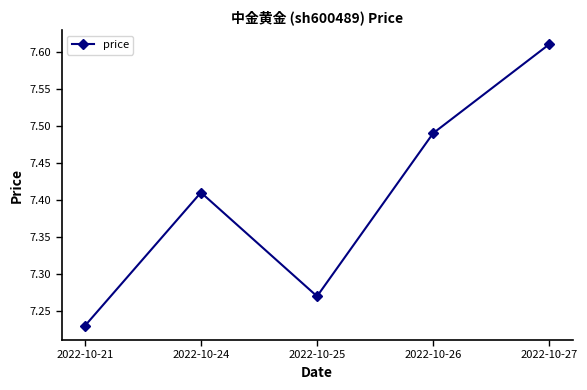

Is it true that the value at 2022-10-27 is 9.9?

False